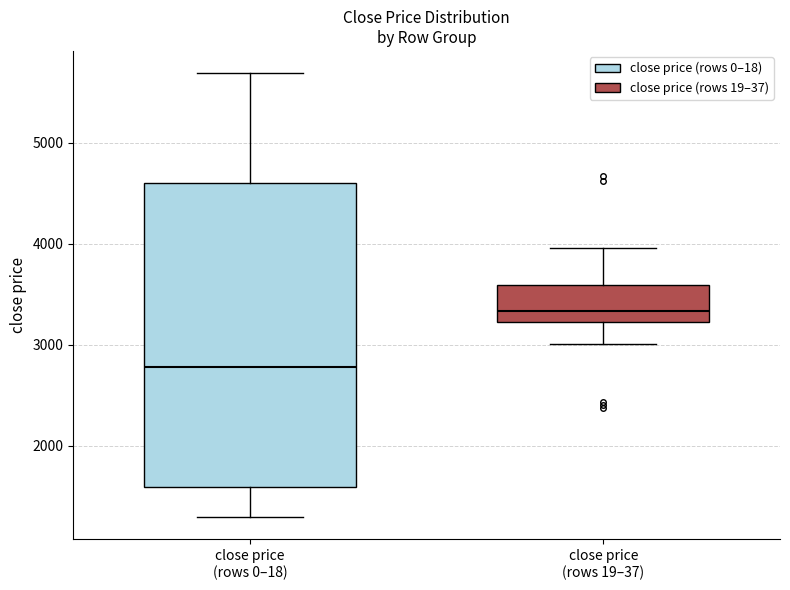

Which box is the tallest, from its lower edge to its upper edge?

close price (rows 0–18)